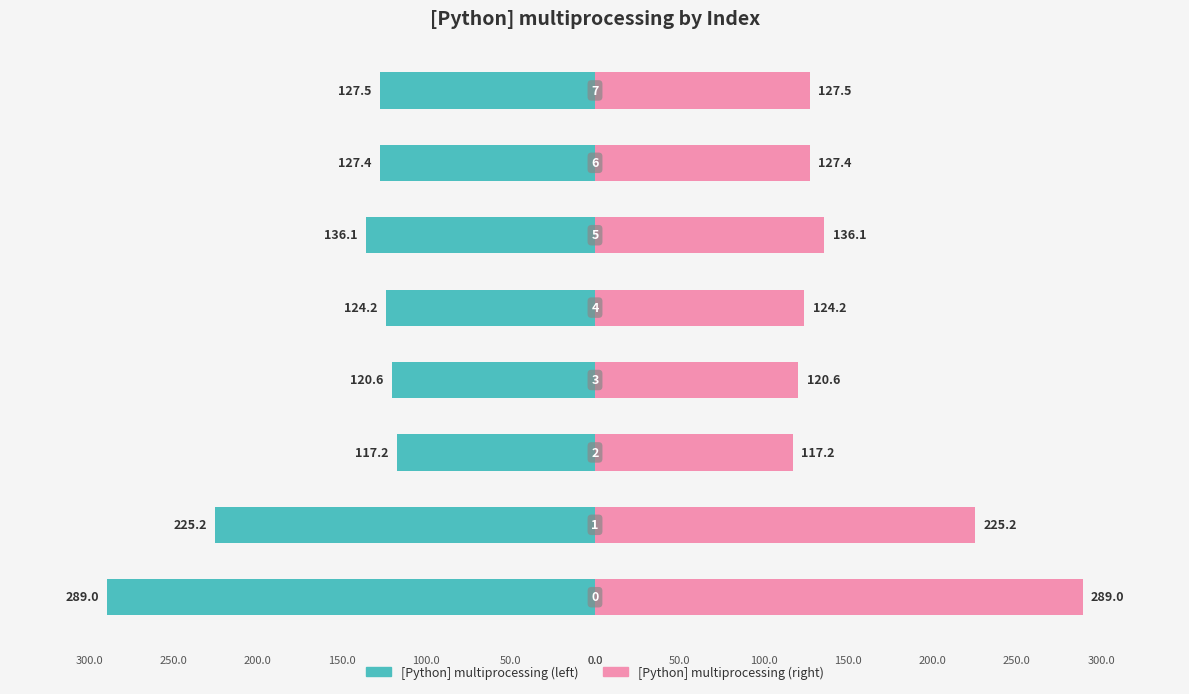

Is the value of [Python] multiprocessing (mirror) at 100 greater than the value of [Python] multiprocessing at −100?

Yes